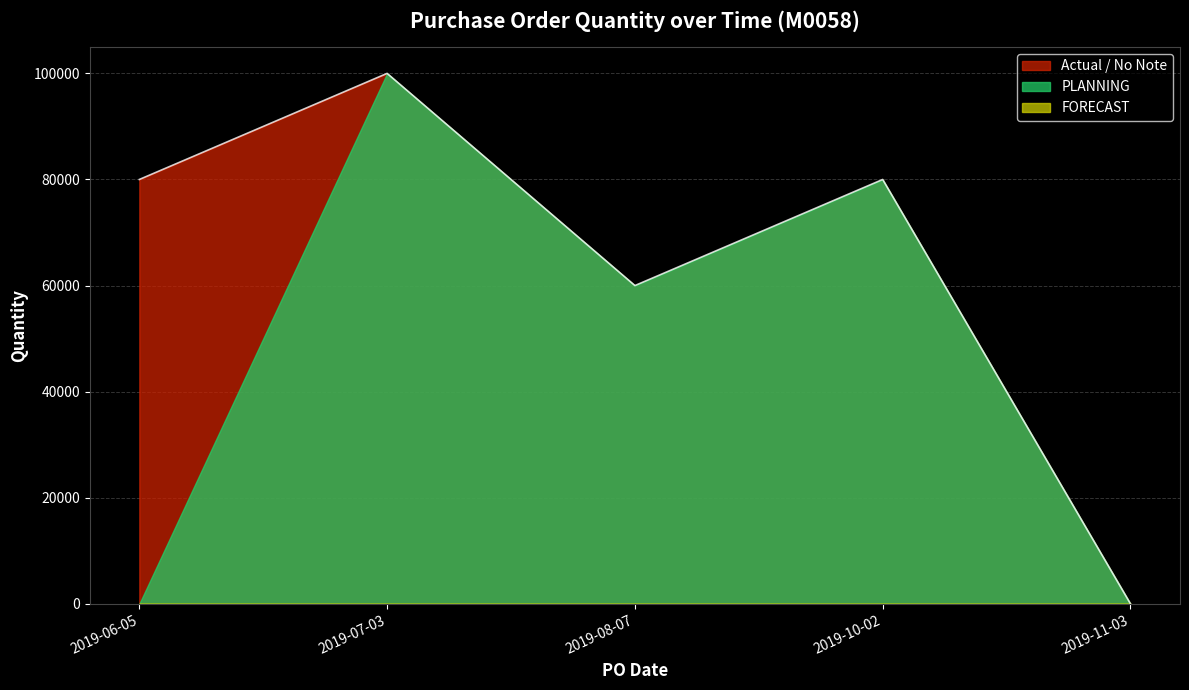

What is the sum of the values at 2019-10-02 and 2019-06-05?

160000